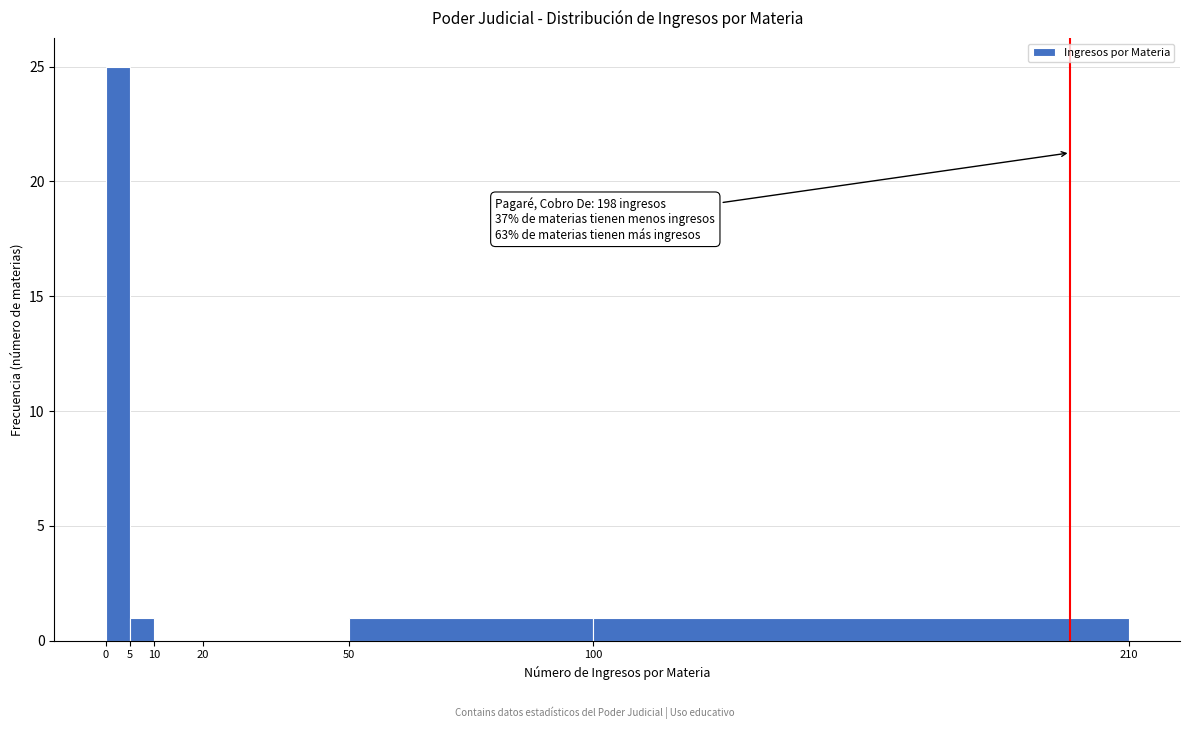

Which range on the x-axis has the tallest bar?

0 to 5